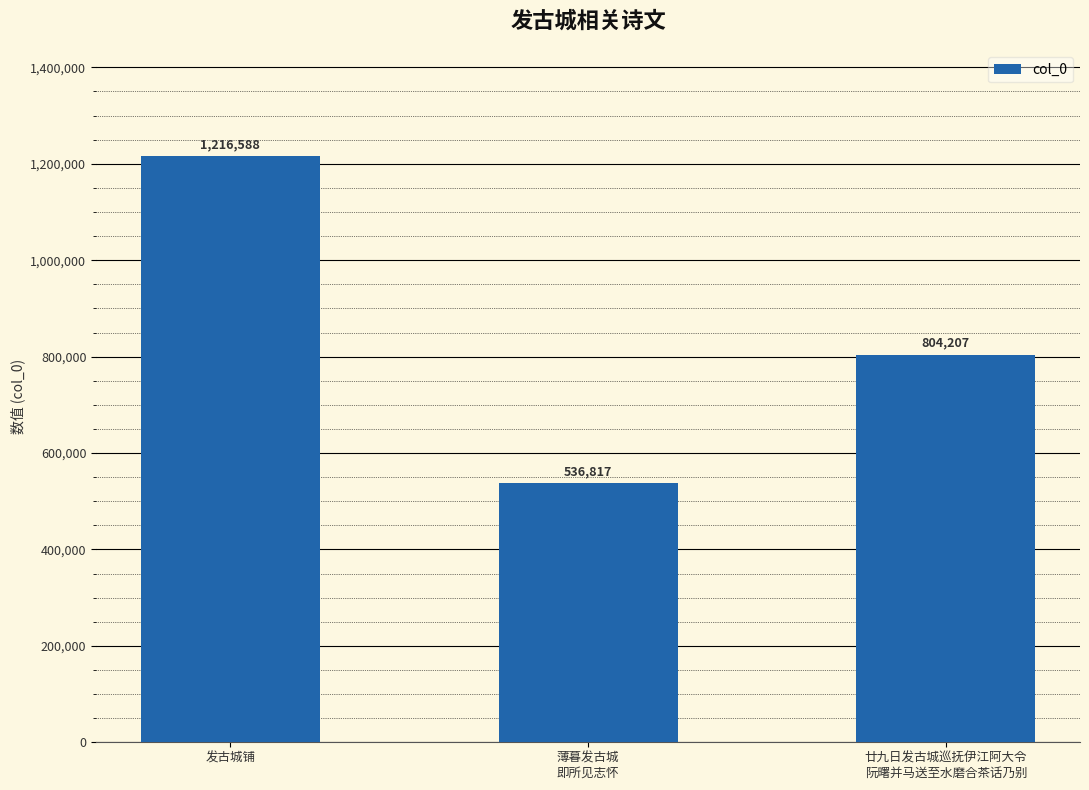

What is the difference between the values at 发古城铺 and 廿九日发古城巡抚伊江阿大令
阮曙并马送至水磨合茶话乃别?

412381